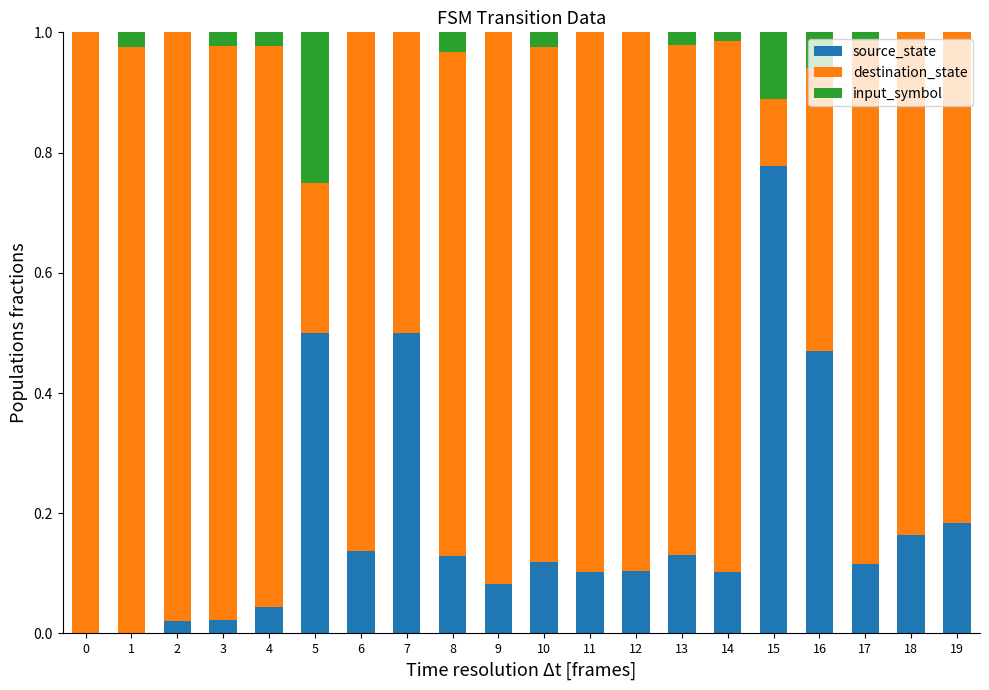

Which category has the highest value in the source_state series?

15